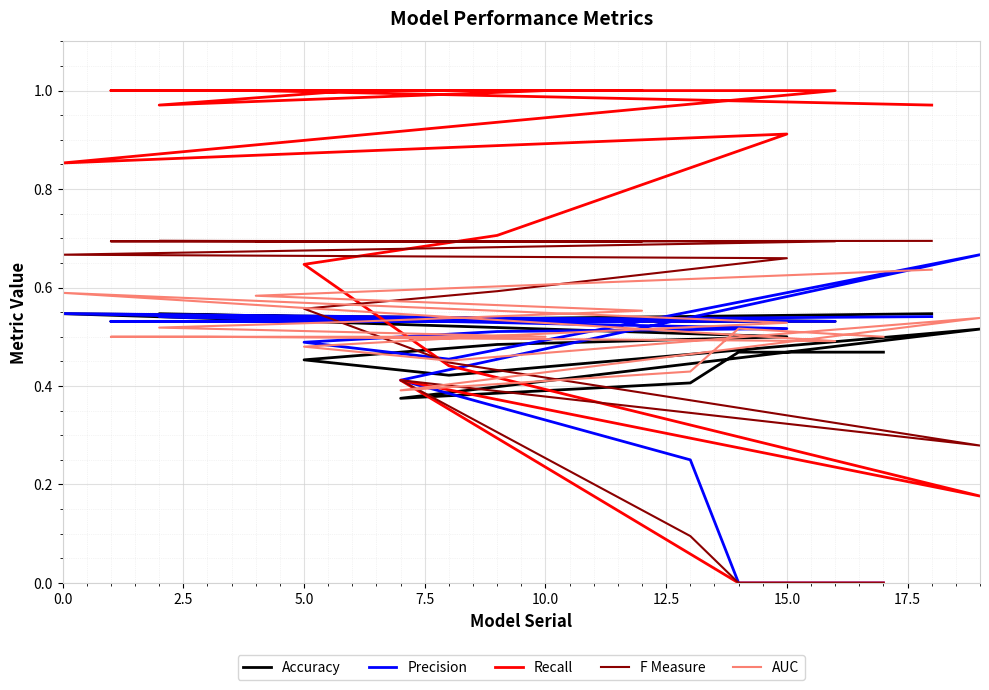

At how many categories does at least one series exceed 0?

20